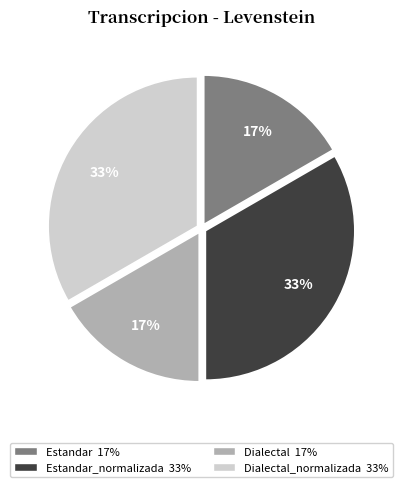

To the nearest percent, what is the average slice percentage?

25%